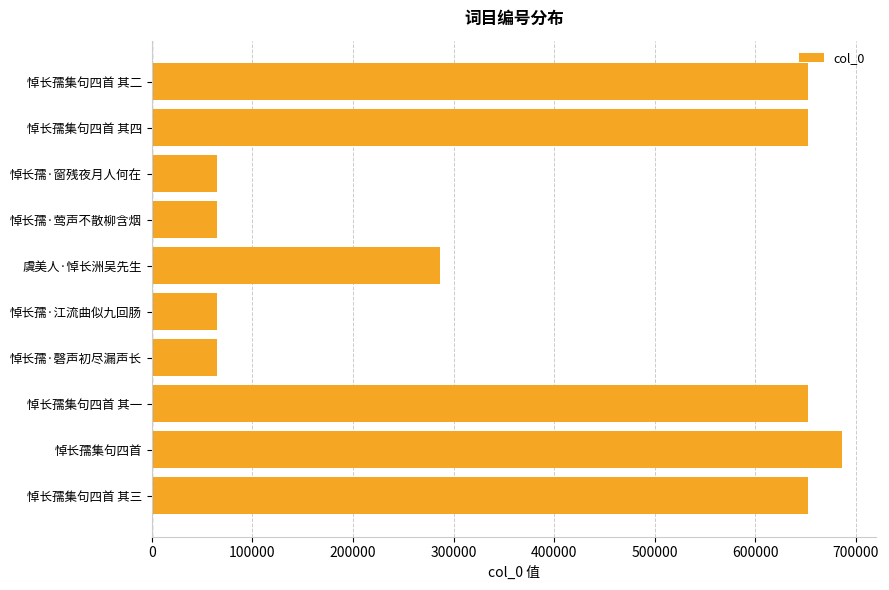

The chart shows a value of 1097971 at 悼长孺集句四首 其四. True or false?

False